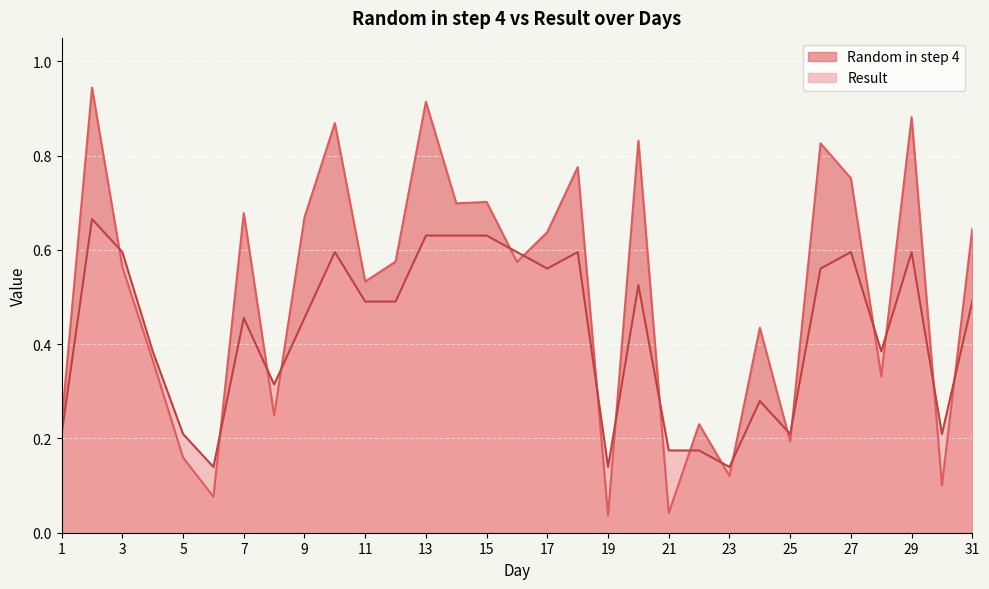

The Random in step 4 series shows 0.0 at 21. True or false?

True